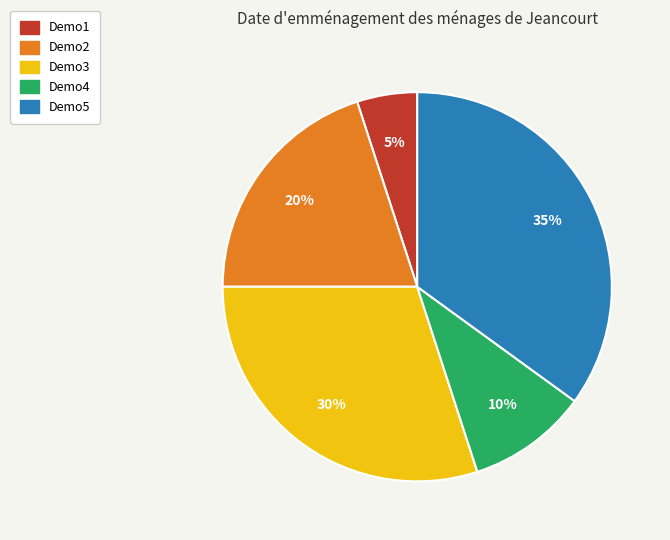

Is there a majority slice in this chart?

No